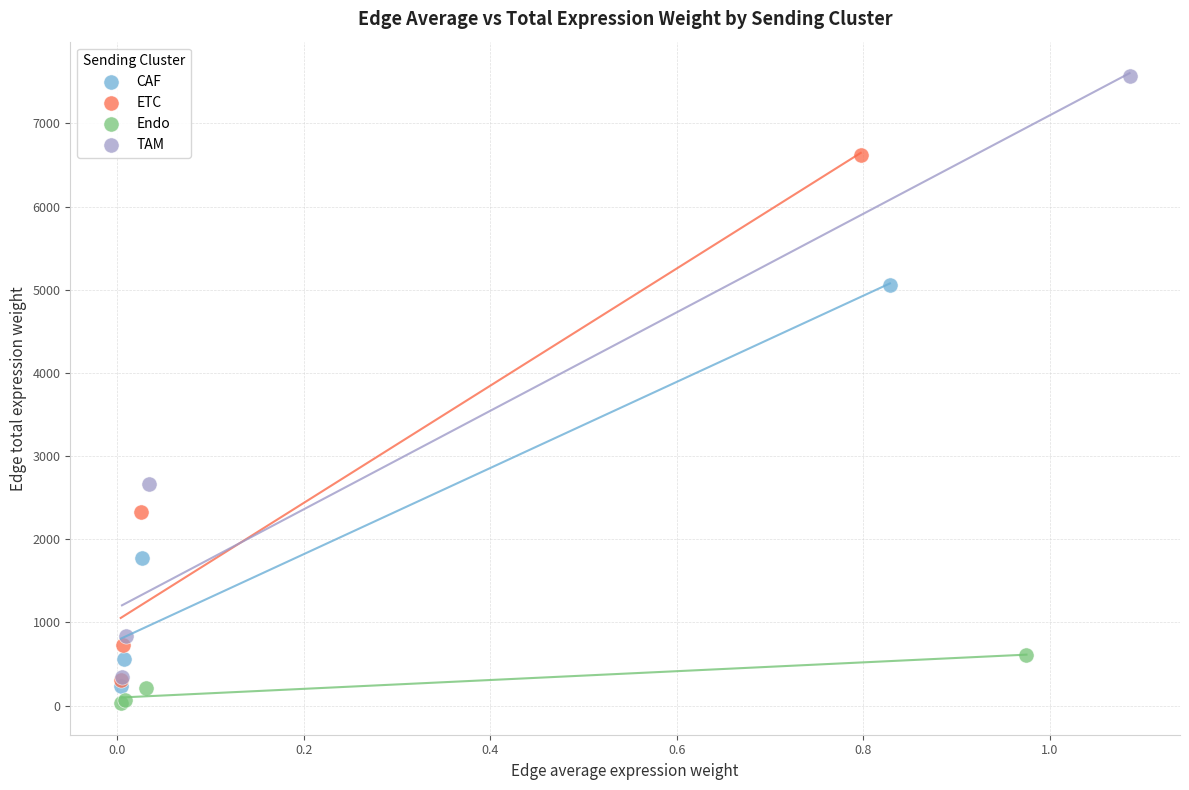

Which series reaches the maximum Y coordinate?

TAM